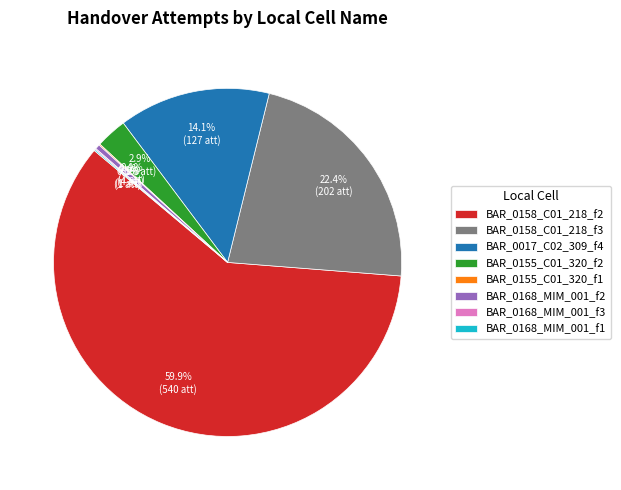

To the nearest percent, what is the average slice percentage?

12%